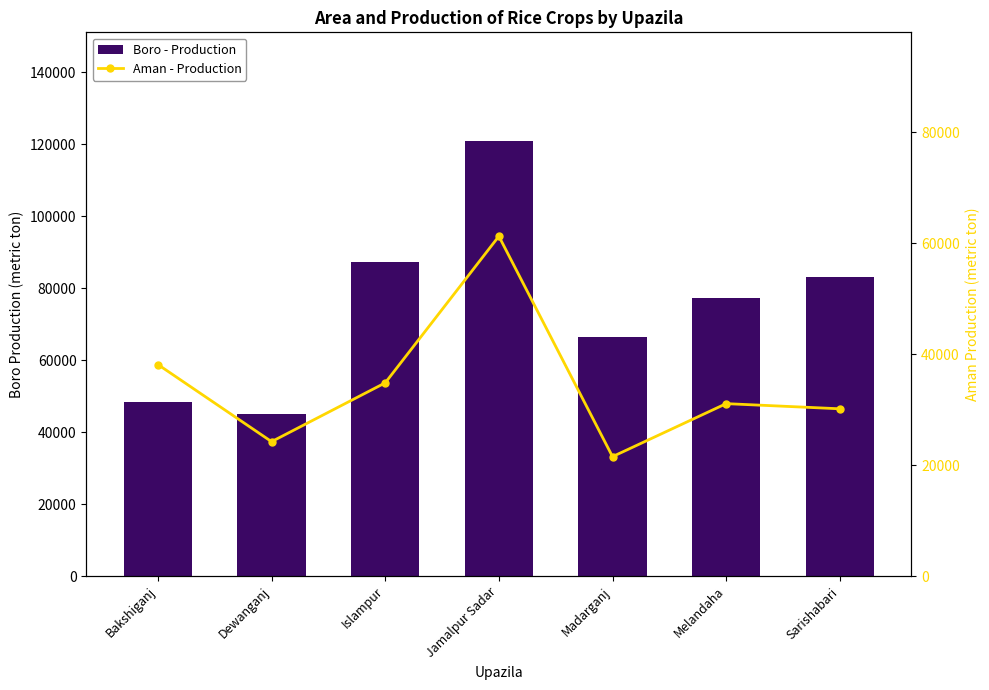

Read the Aman - Production value at Jamalpur Sadar, to the nearest 50.

61250